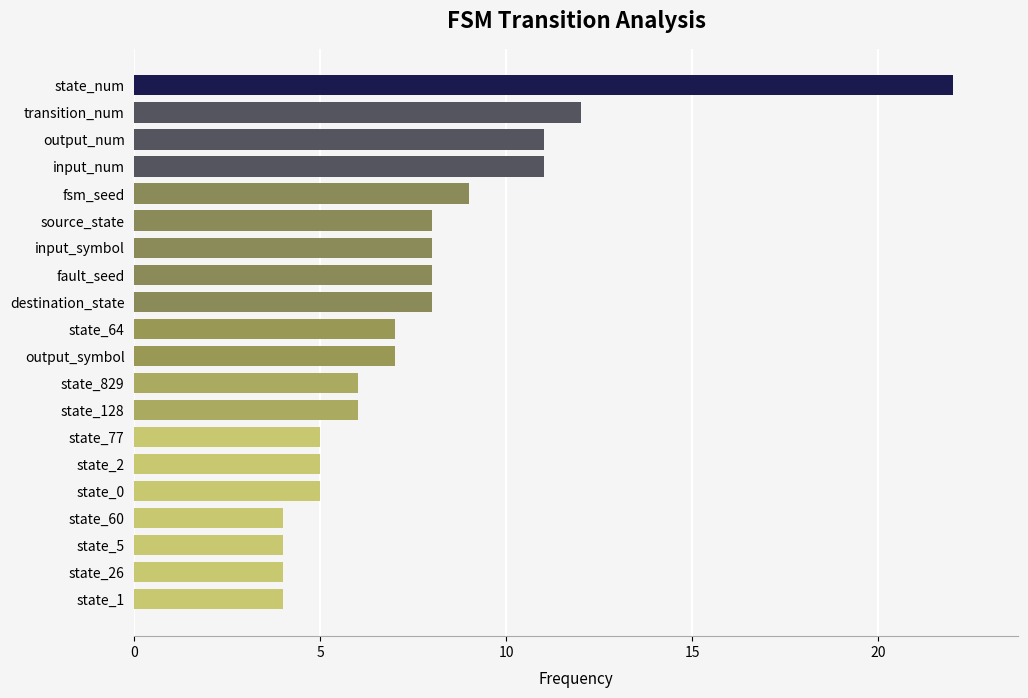

What is the smallest value displayed?

4